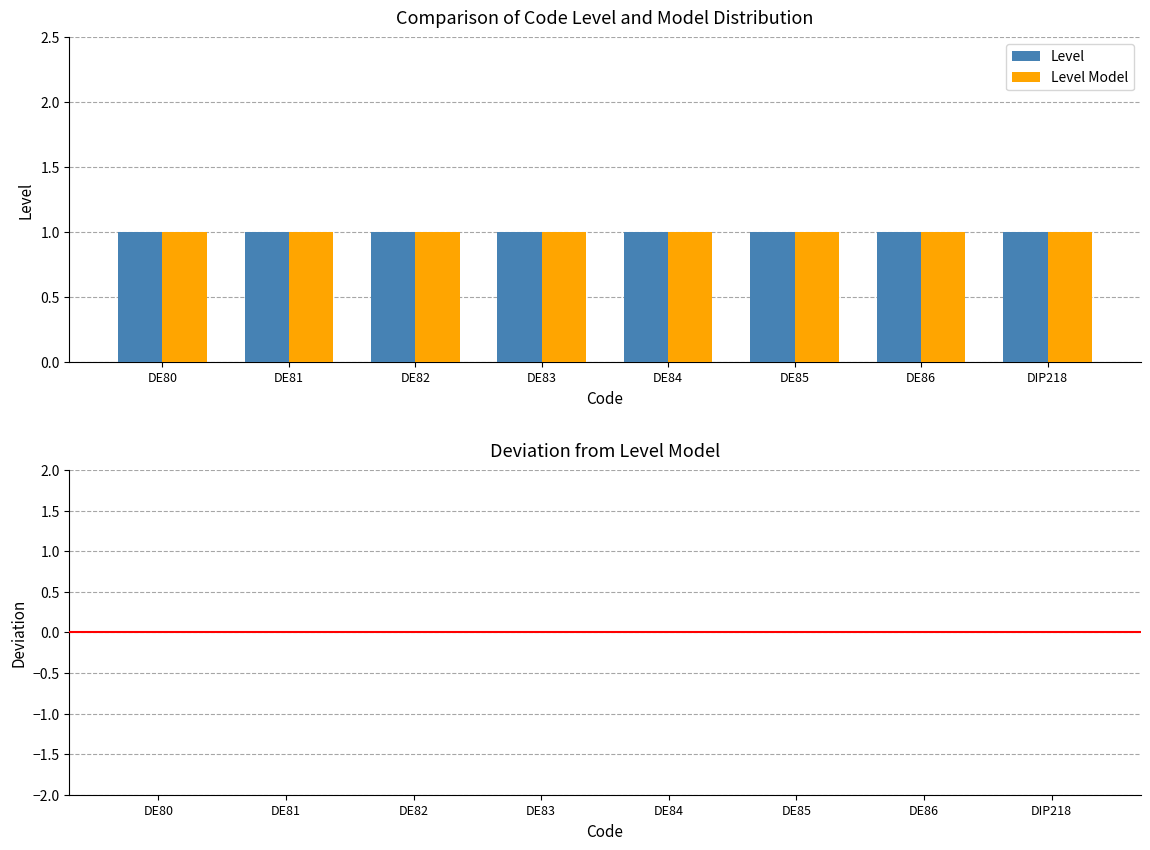

True or false: Level Model has a value of 0 at DE83.

False